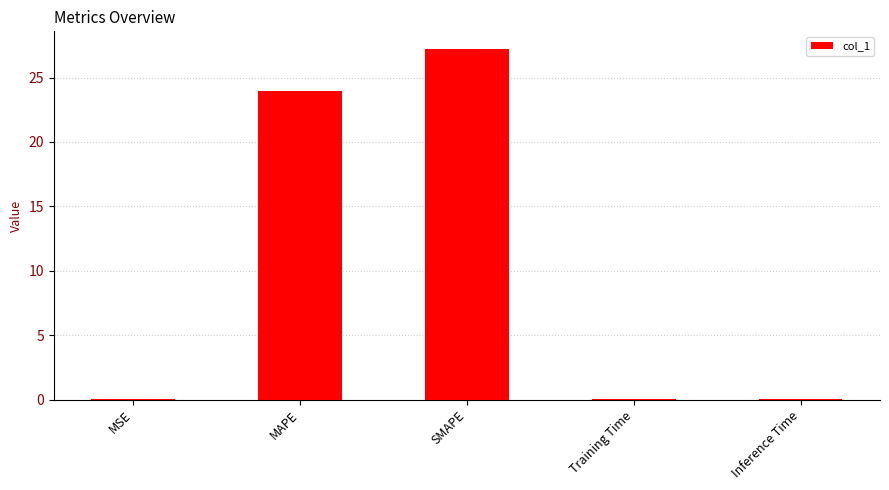

Is it true that the value at MSE is 0.0?

True